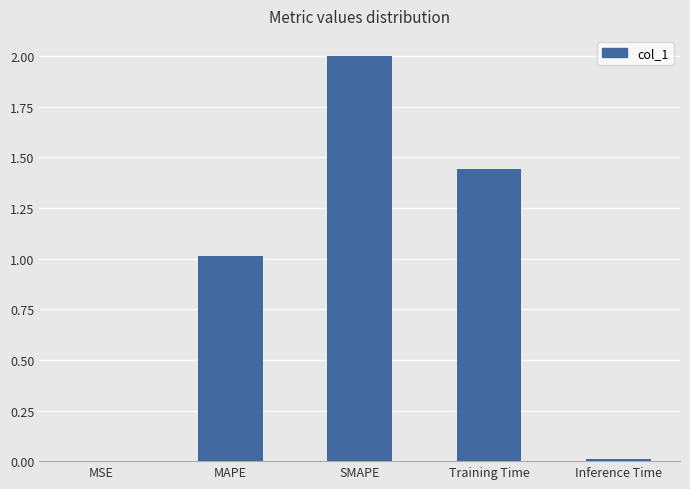

Is it true that the value at MAPE is 1.0?

True